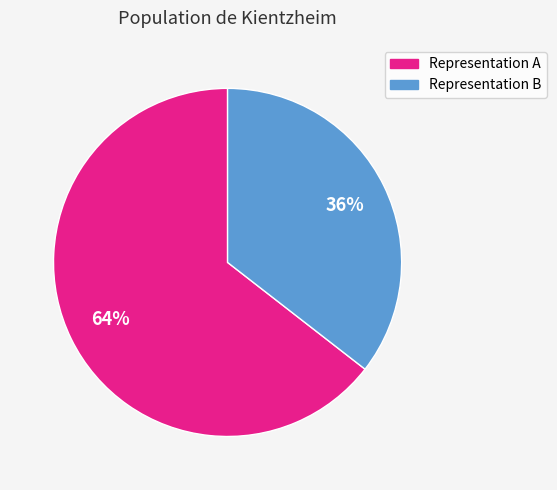

To the nearest percent, what portion does Representation B represent?

36%